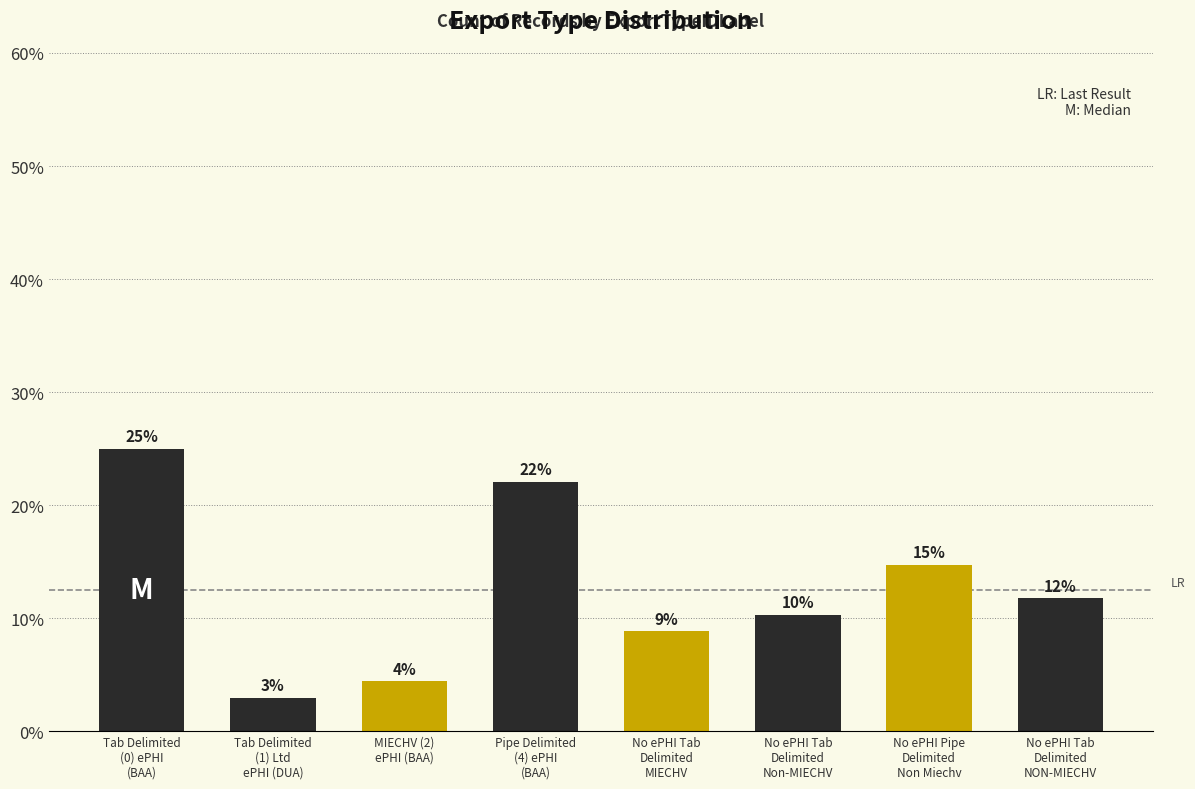

Does the chart contain stacked bars?

No